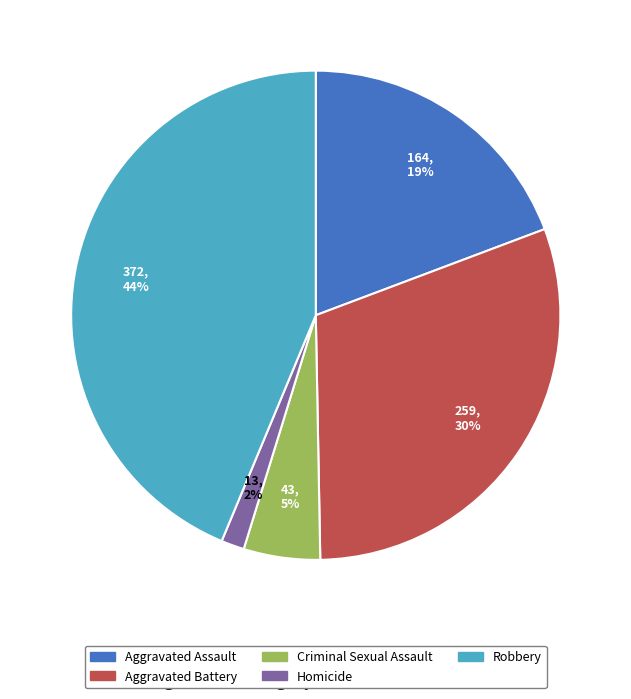

Is Homicide the majority of the pie?

No